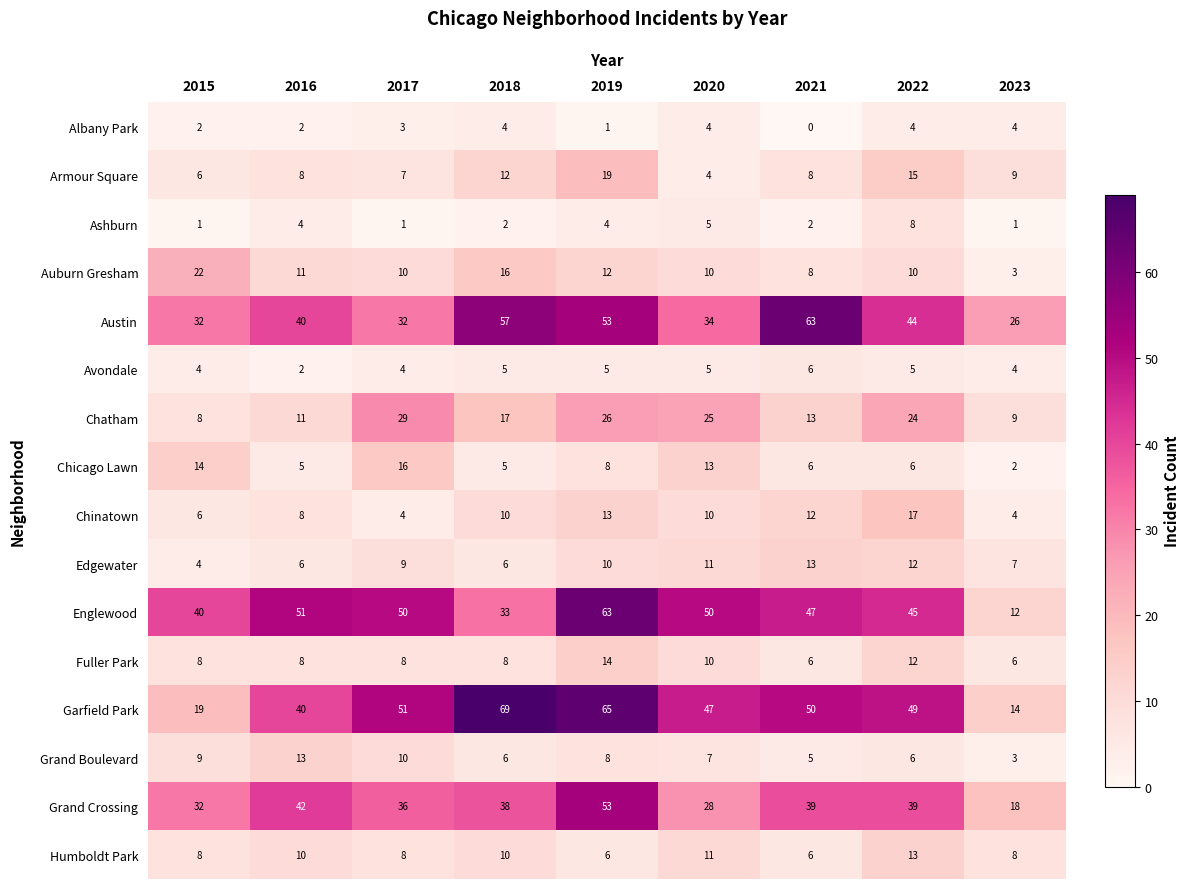

What is the total value across all series at 2016?

261